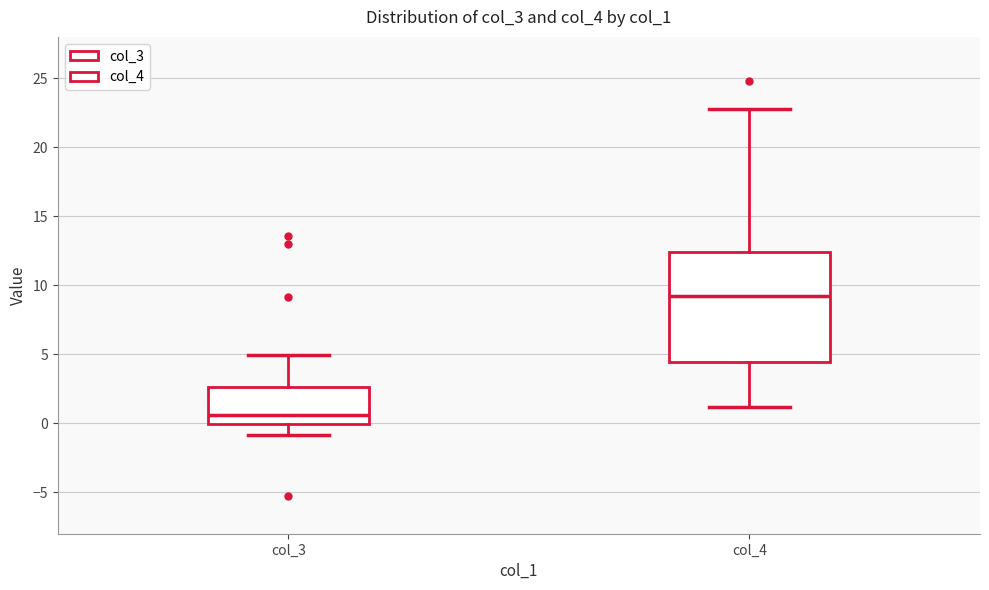

Reading left to right, read every box against the y-axis: the position of its median line, the range the box covers, and the ends of its whiskers. The values are not printed on the chart, so give them approximately, as read against the axis.

col_3: median 0.5, box 0.0 to 2.5, whiskers -1.0 to 5.0
col_4: median 9.0, box 4.5 to 12.5, whiskers 1.0 to 23.0